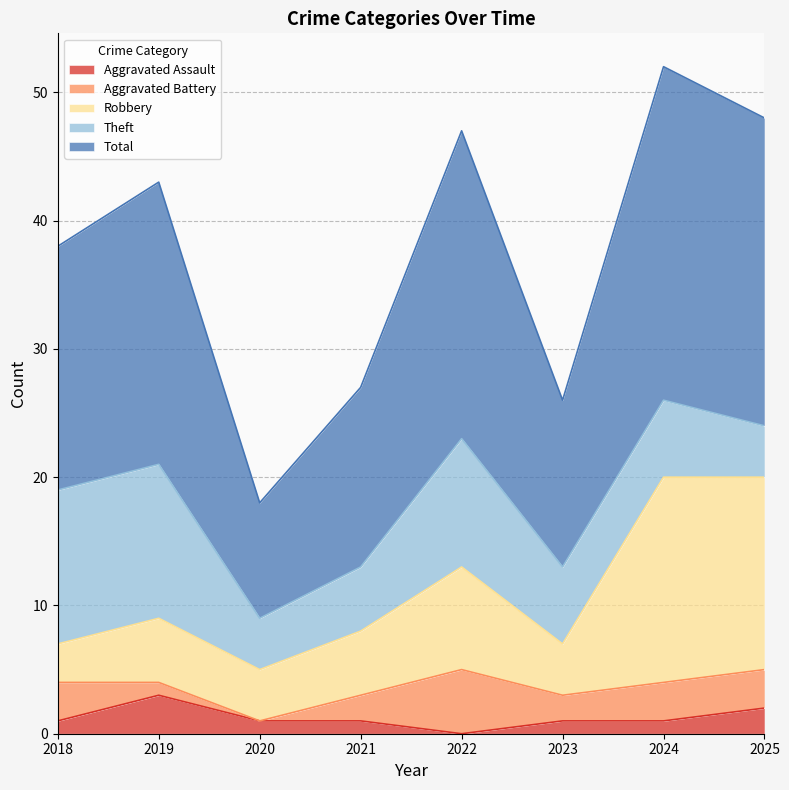

Which series changed the most between 2018 and 2022?

Total